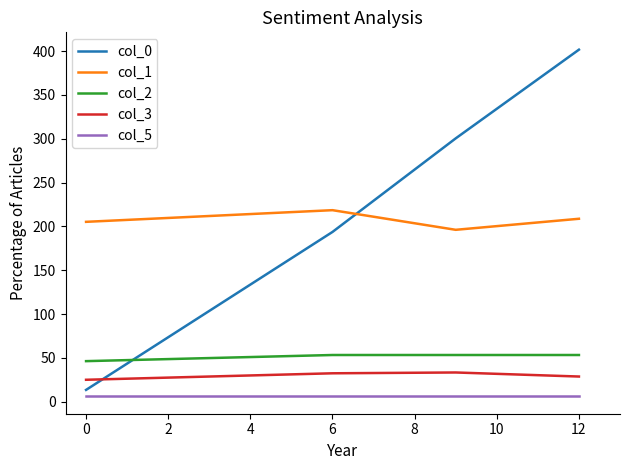

List the series in order of their peak value, highest first.

col_0, col_1, col_2, col_3, col_5